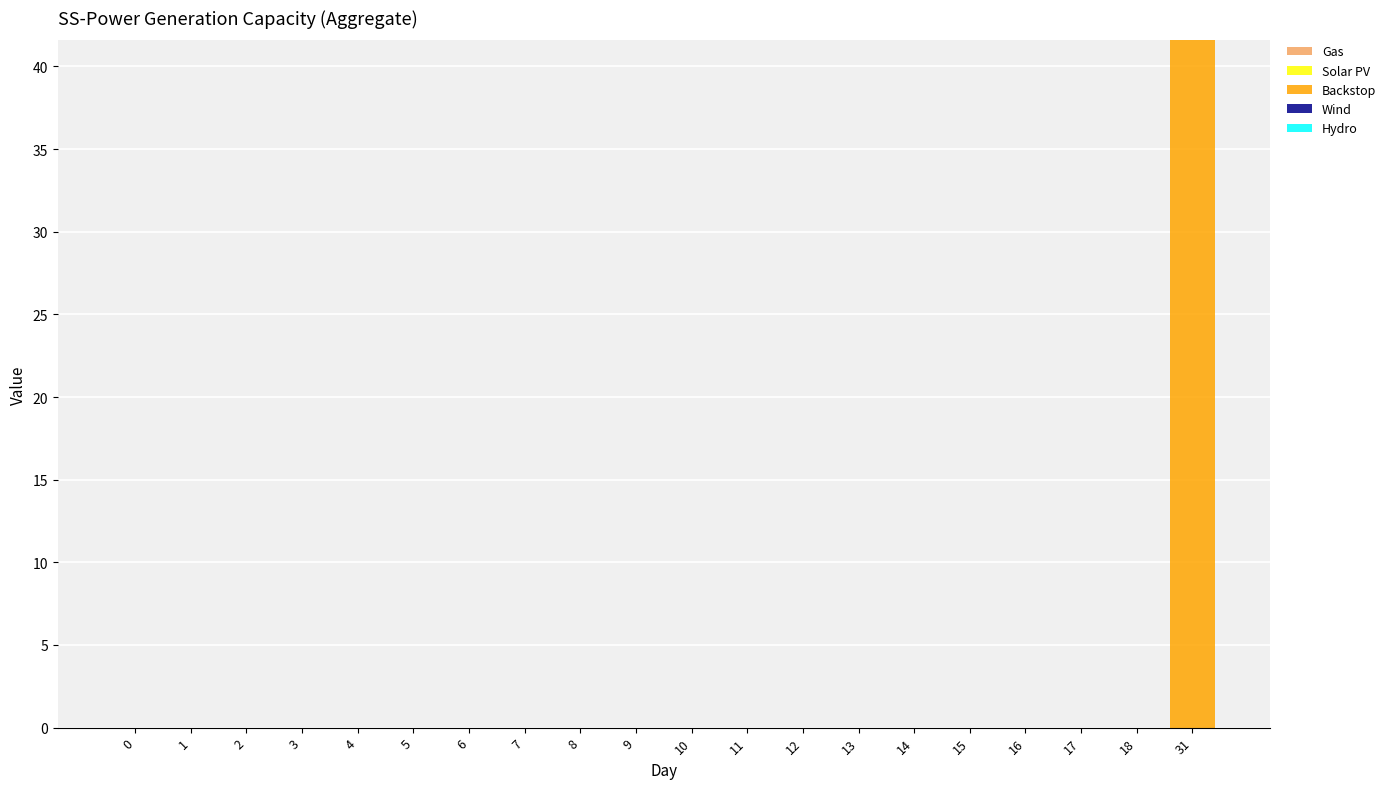

Is it true that the value at 9 is -23.2?

False